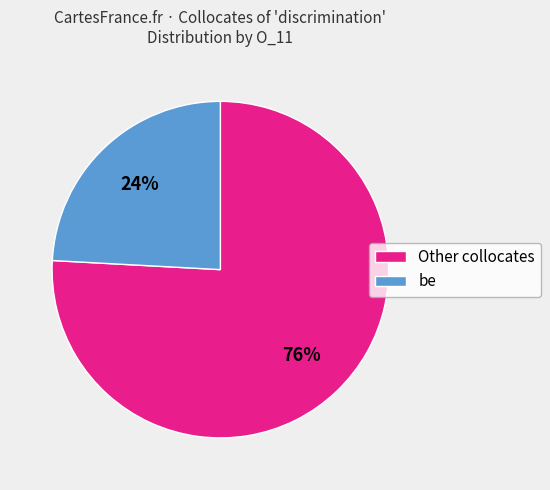

Is the sum of Other collocates and be greater than half?

Yes